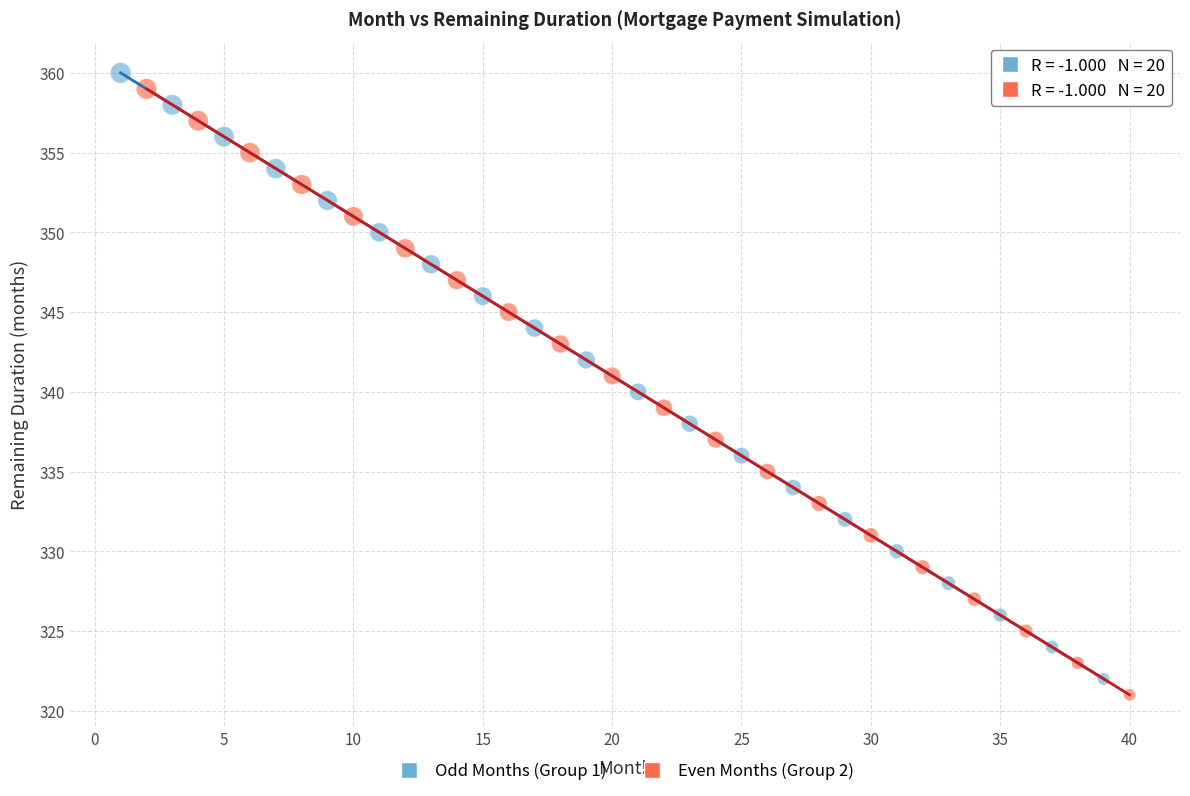

What are all the series names shown in the legend?

Odd Months (Group 1), Even Months (Group 2)